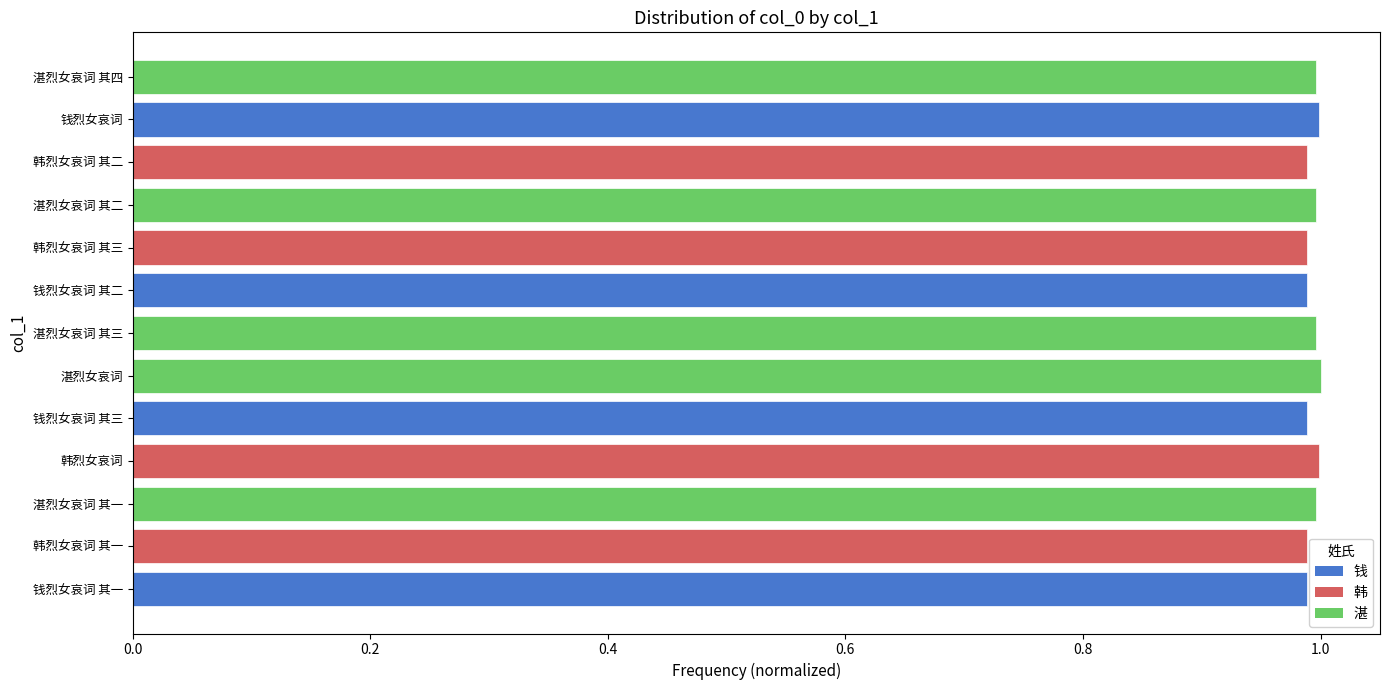

True or false: the data shows 1.0 at 湛烈女哀词 其三.

True